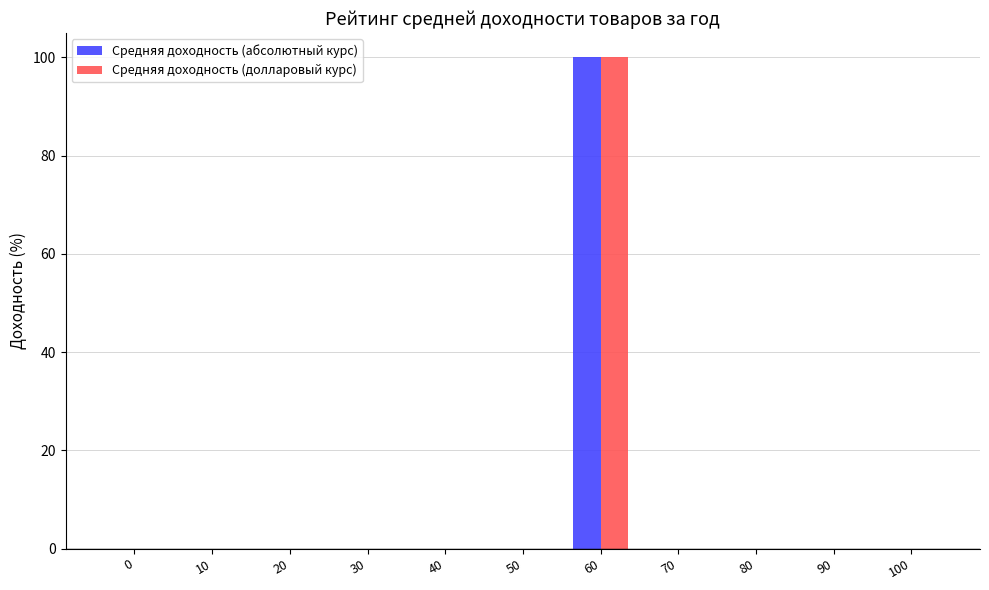

At which category is the sum across all series the highest?

60